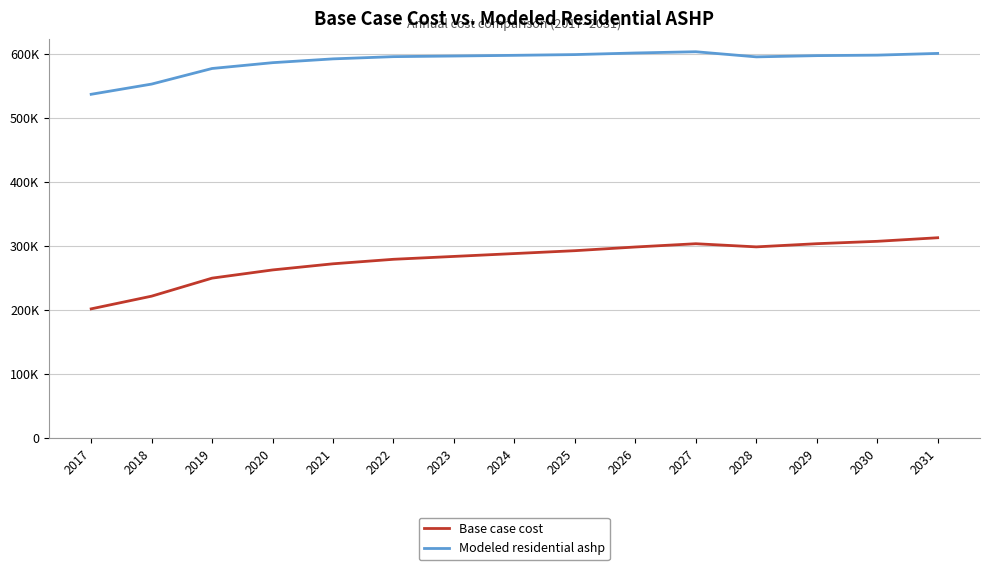

The value of Base case cost at 2018 is 48810.4. True or false?

False